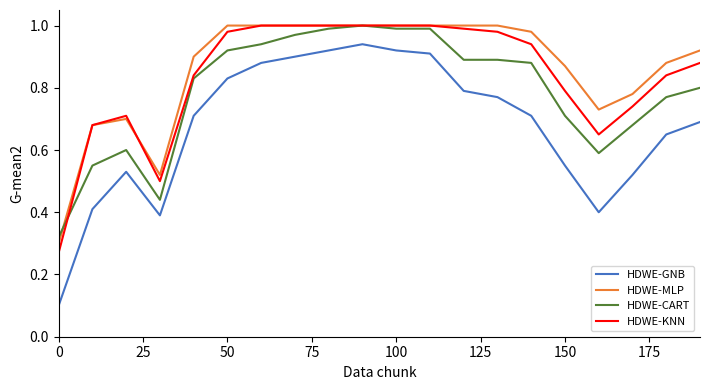

True or false: HDWE-CART and HDWE-GNB cross at least once.

False